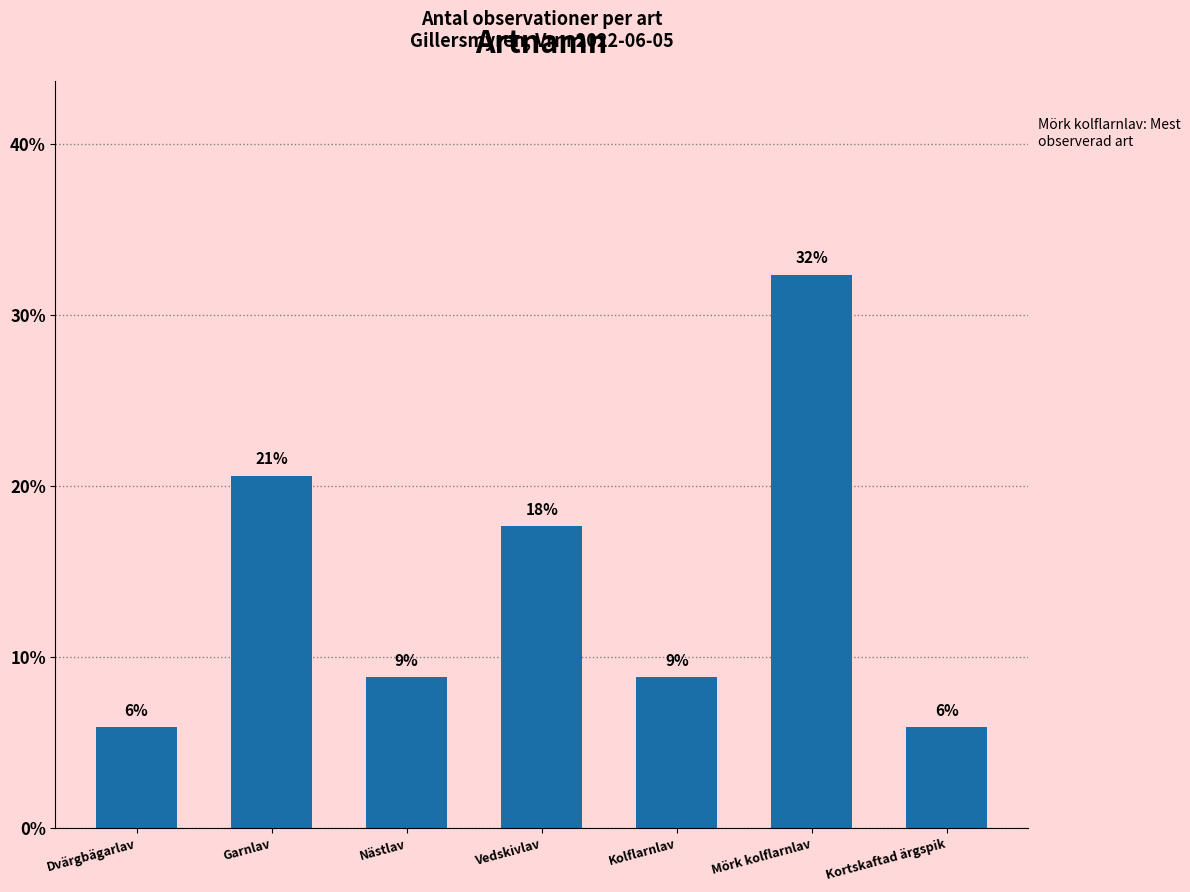

How many bars are there in total?

7